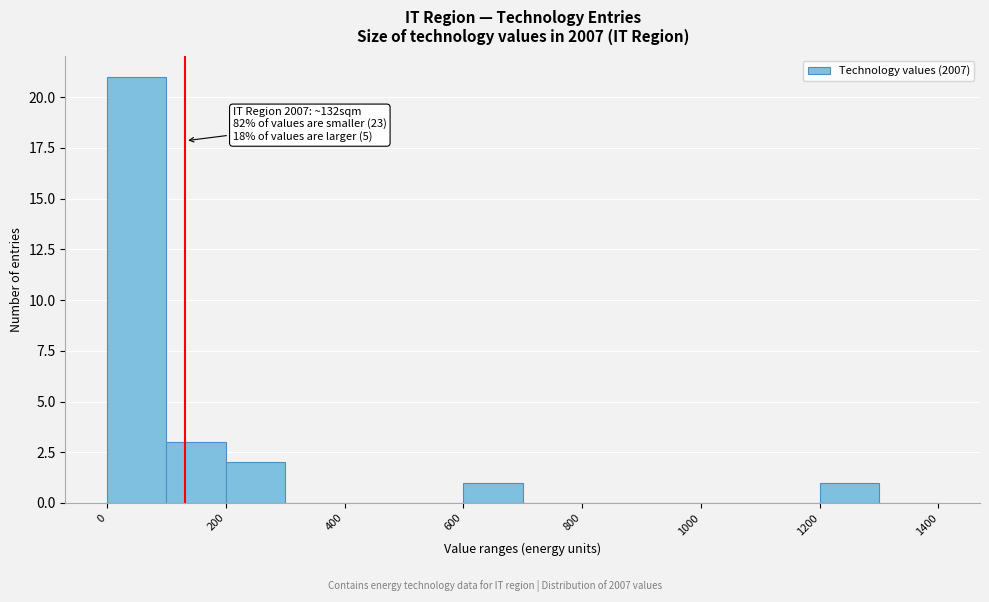

Over which range of the x-axis is the bar tallest?

0 to 100